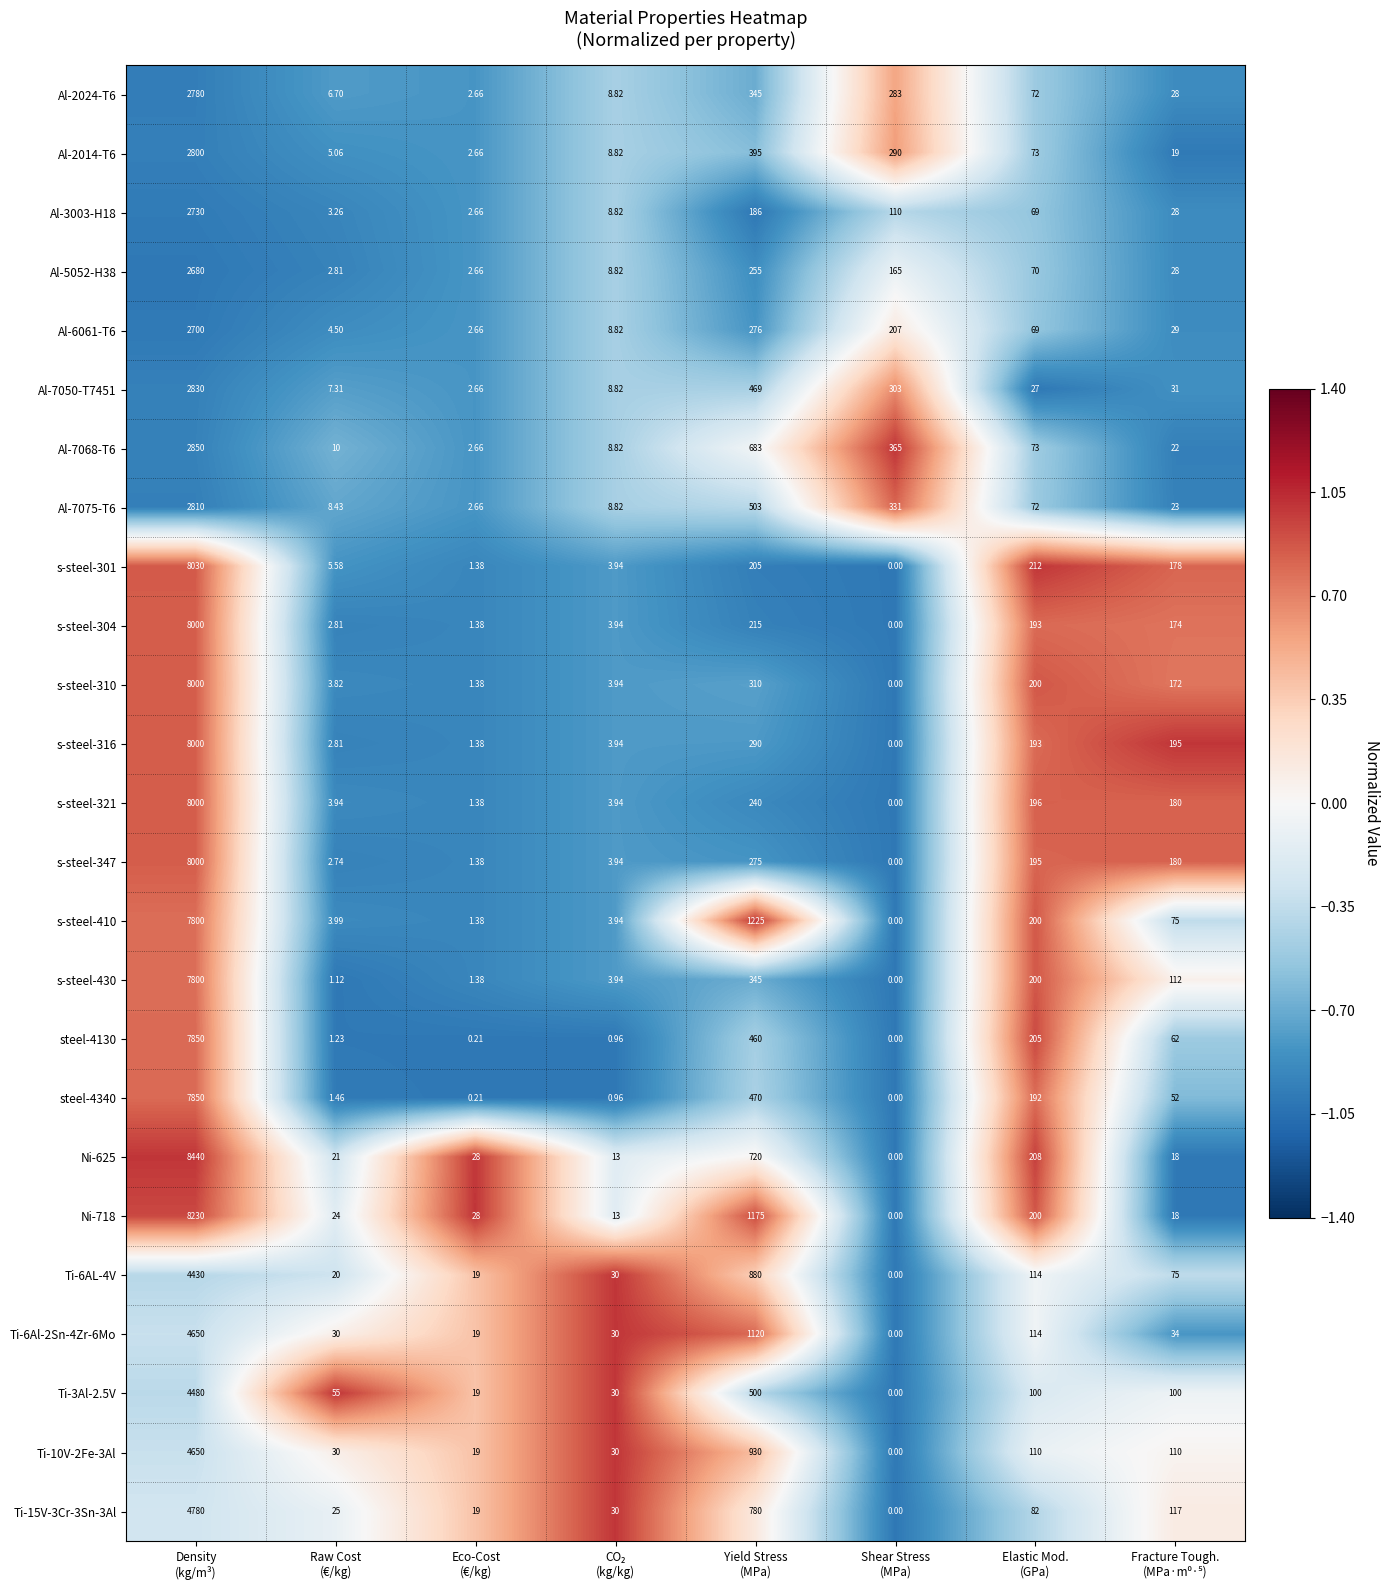

How many distinct data groups are displayed?

25